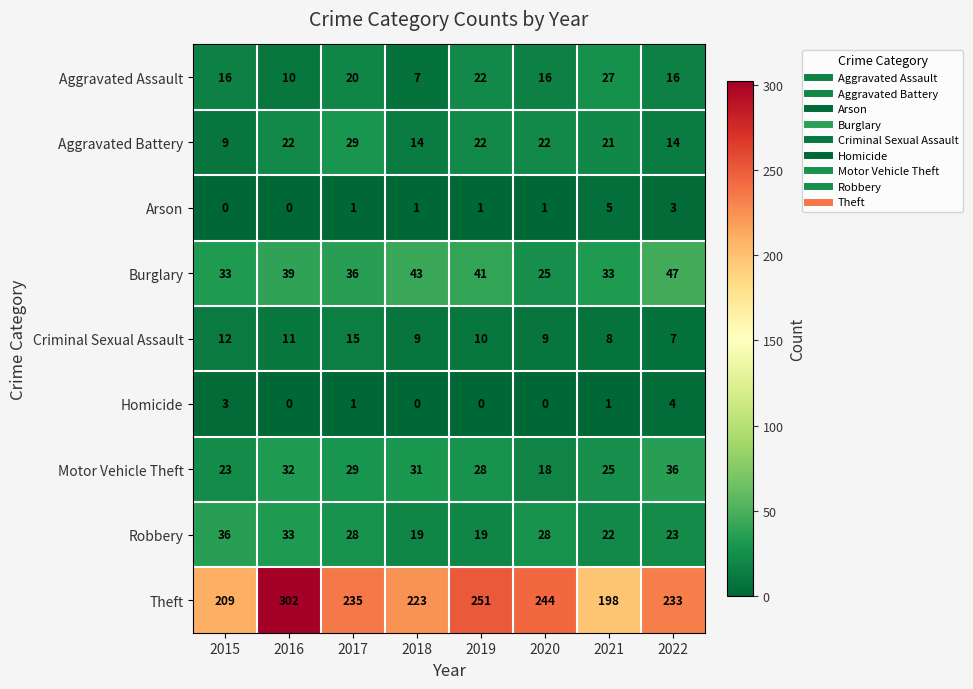

What is the difference between the highest and lowest values at 2018?

223